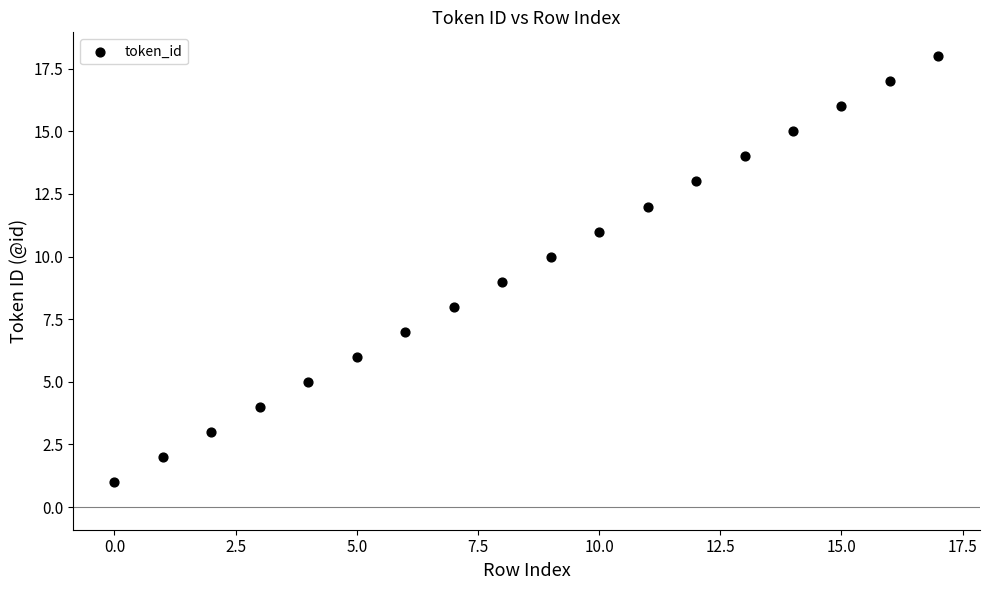

What is the range of Y values (max minus min)?

17